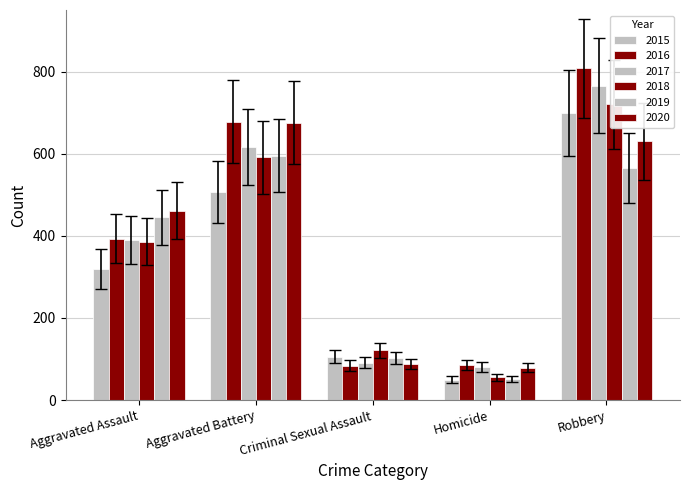

Rank the series by their maximum value, from lowest to highest.

2019, 2020, 2015, 2018, 2017, 2016